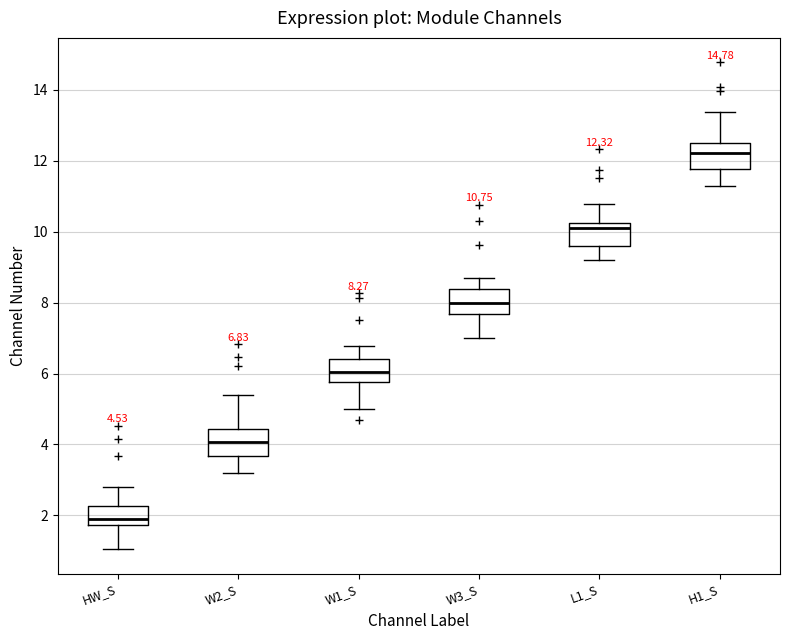

Which box's median line is the highest?

H1_S